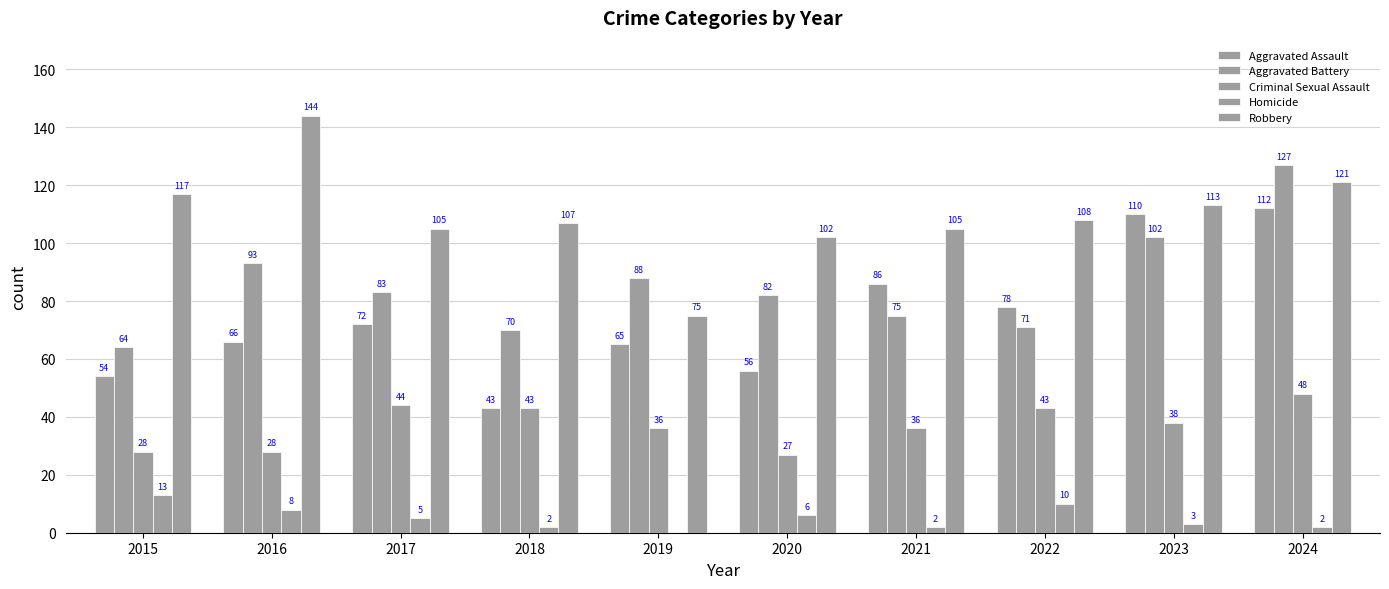

How many values in Homicide are above zero?

9